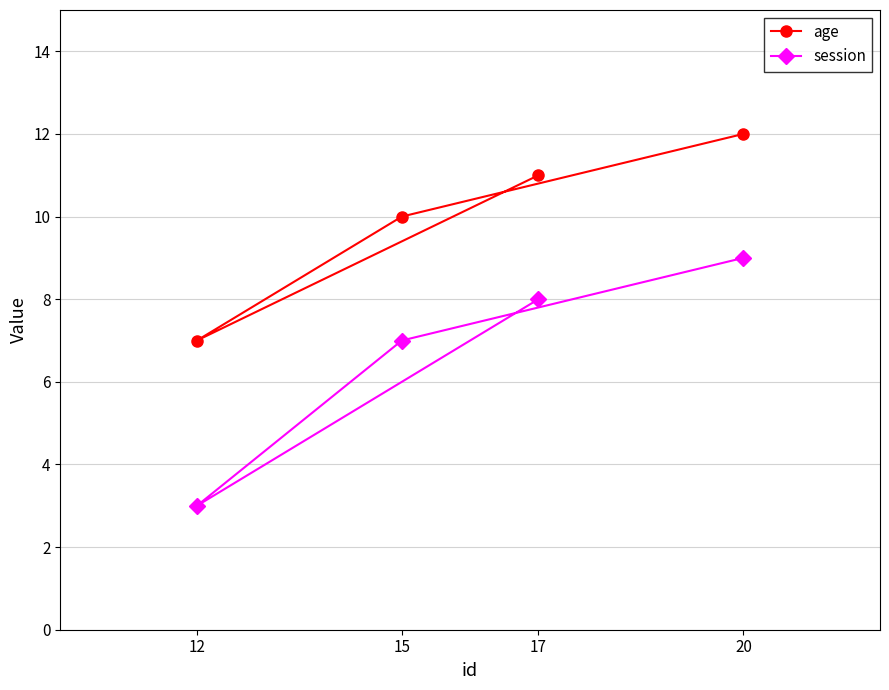

Between 20 and 15, which is larger?

20